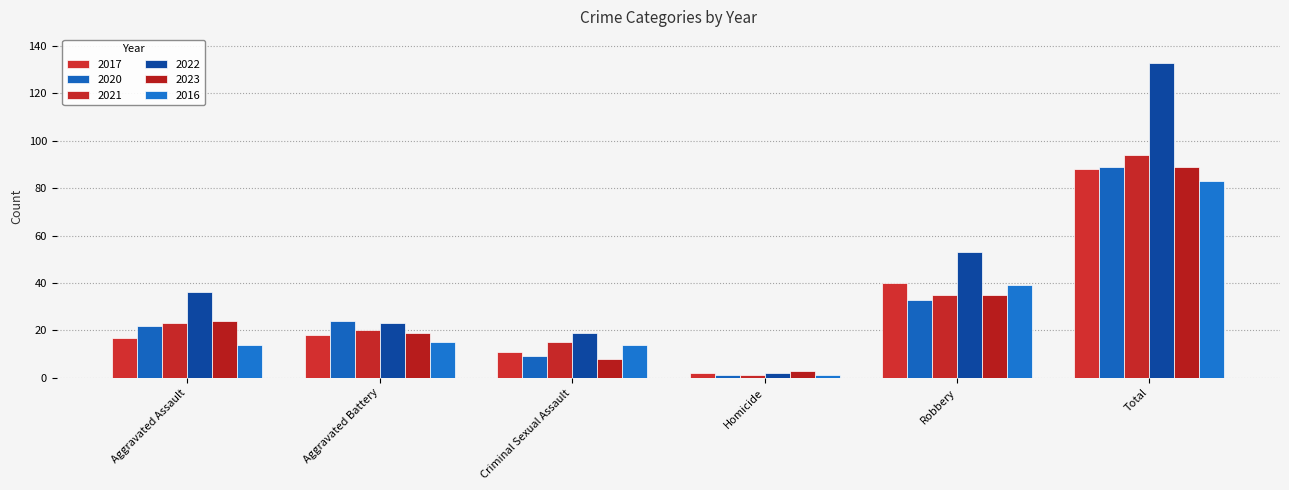

Rank the series by their maximum value, from highest to lowest.

2022, 2021, 2020, 2023, 2017, 2016